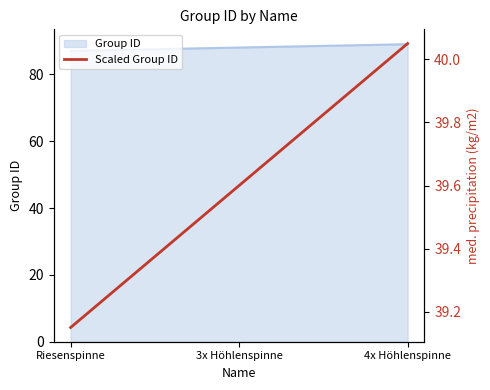

The Group ID series shows 87 at Riesenspinne. True or false?

True